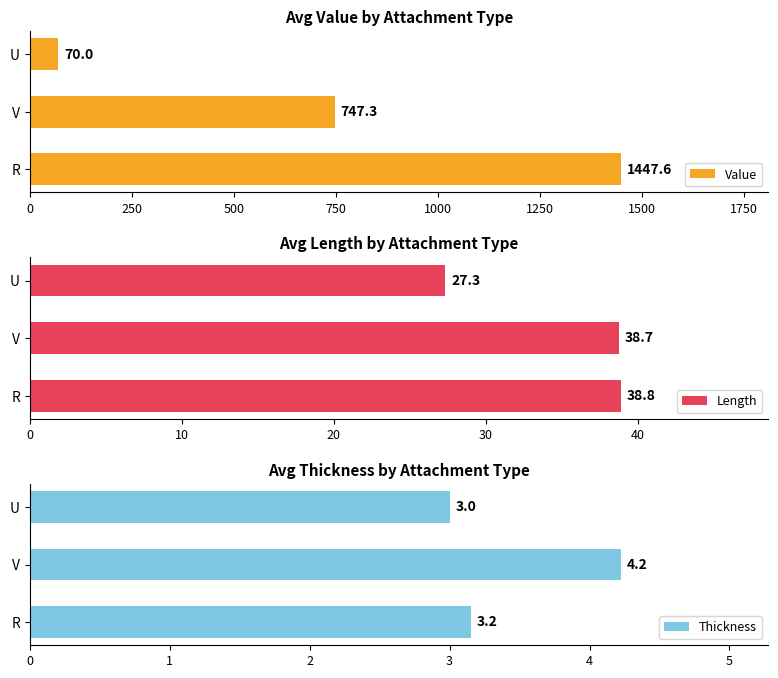

How many series are shown in this chart?

3